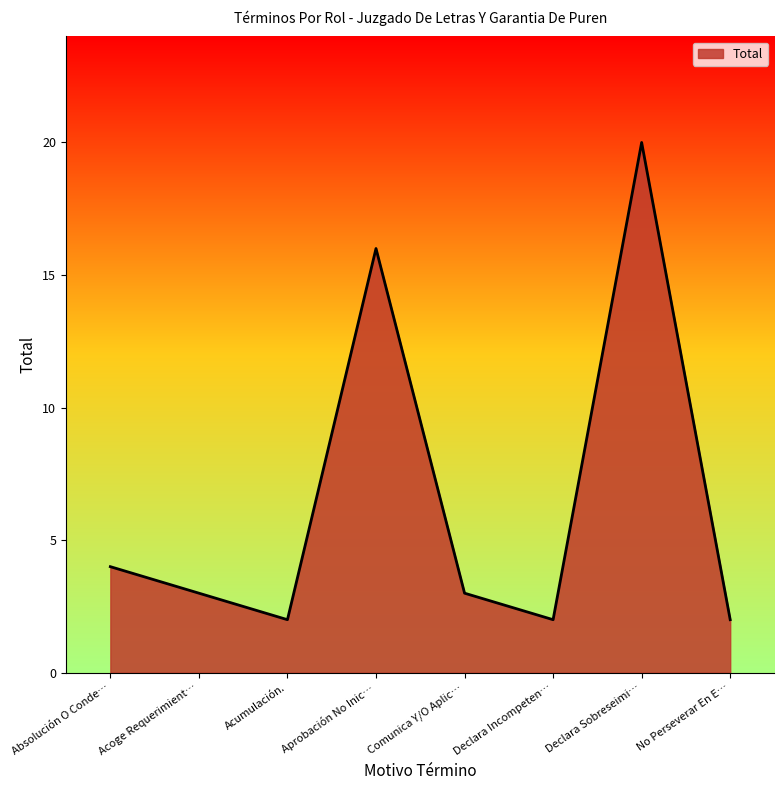

What is the greatest value displayed?

20